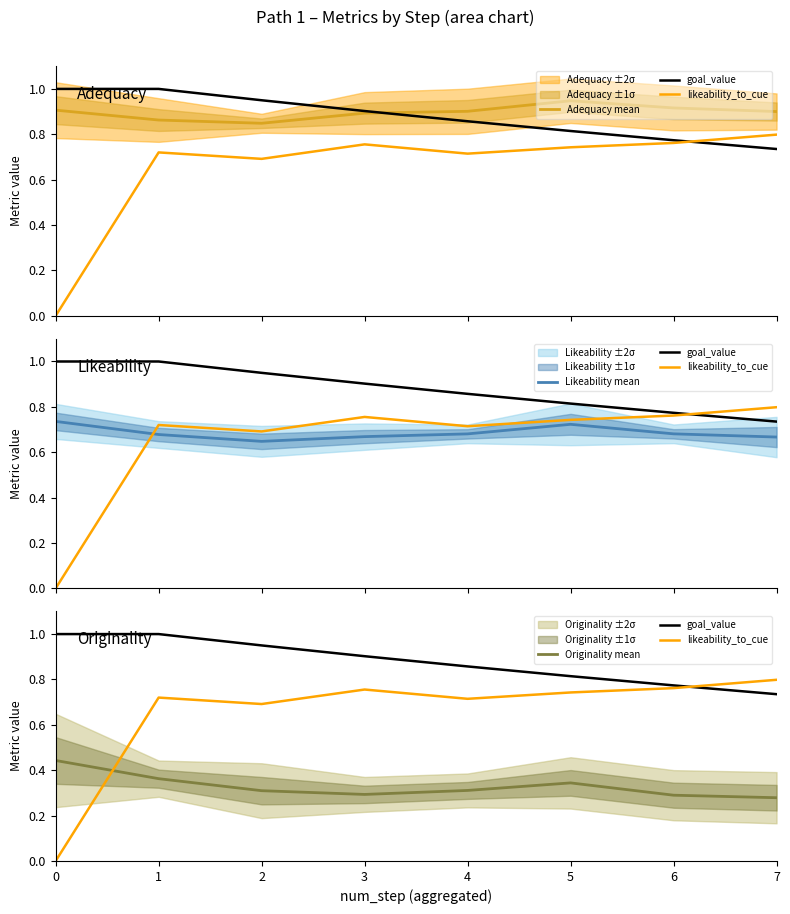

Where is the first local minimum for Adequacy mean?

2